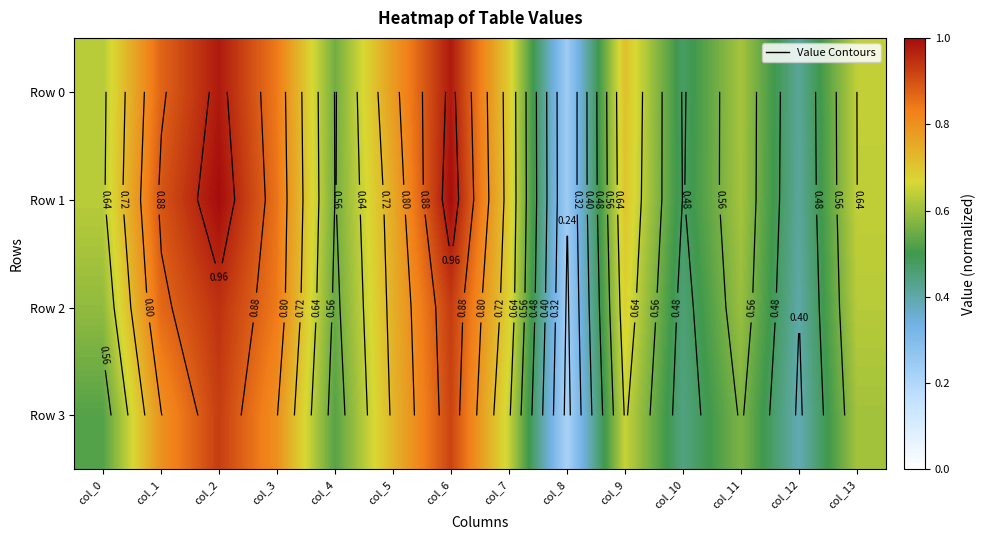

Which series has the largest range (max minus min)?

Row 1